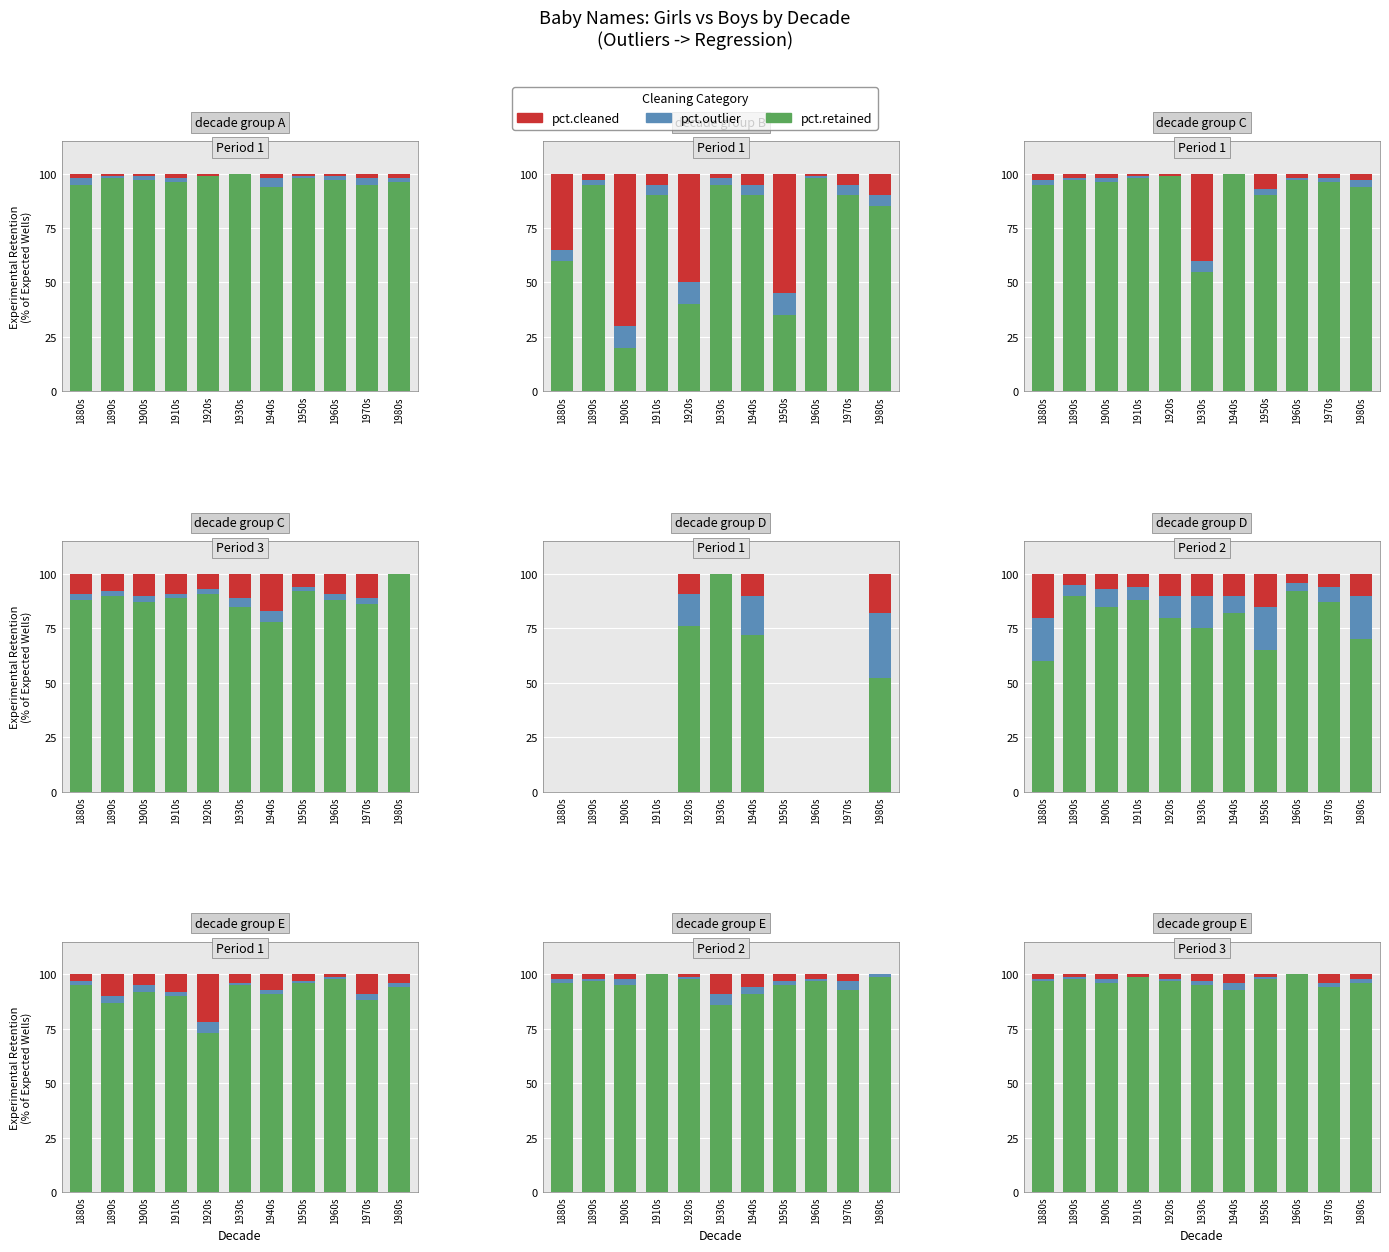

What is the label of the 7th bar from the left?

1940s